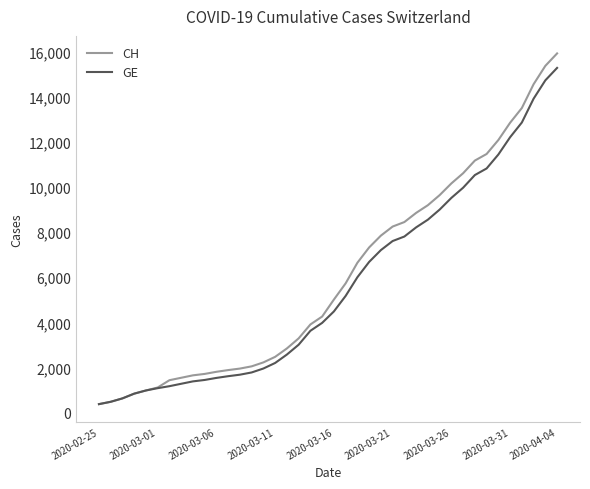

What is the maximum value shown in the chart?

15926